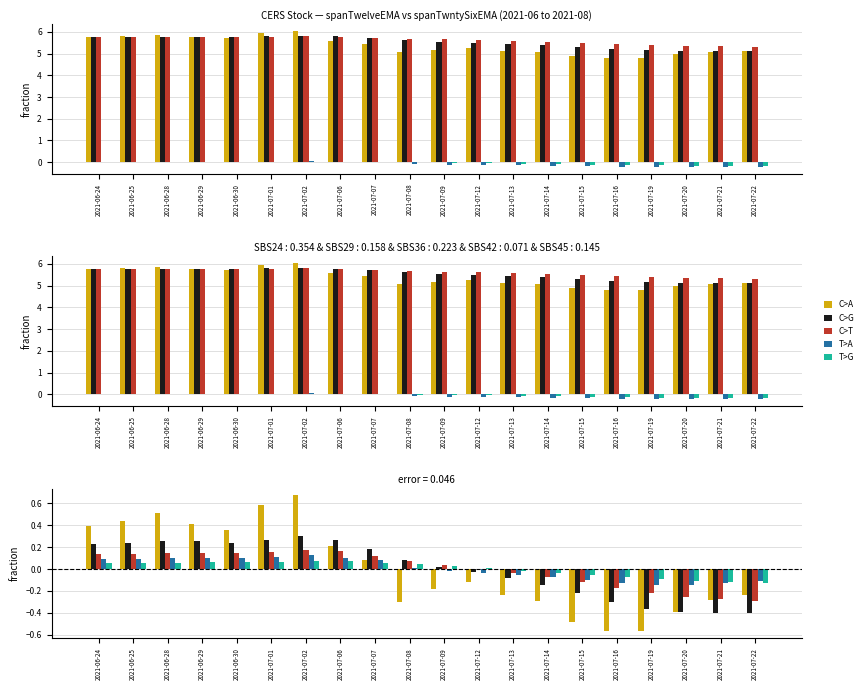

What is the difference between the highest and lowest values at 2021-07-02?

0.6